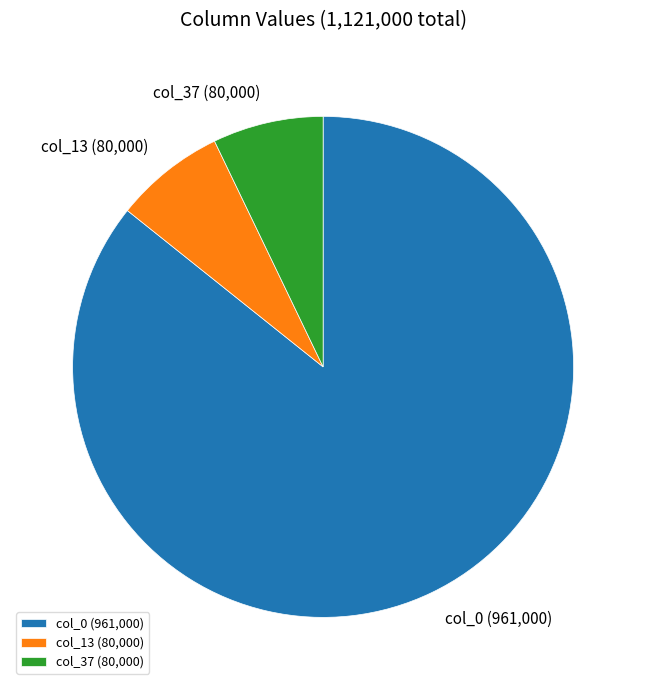

What is the ratio of the value at col_13 to the value at col_37?

1.0